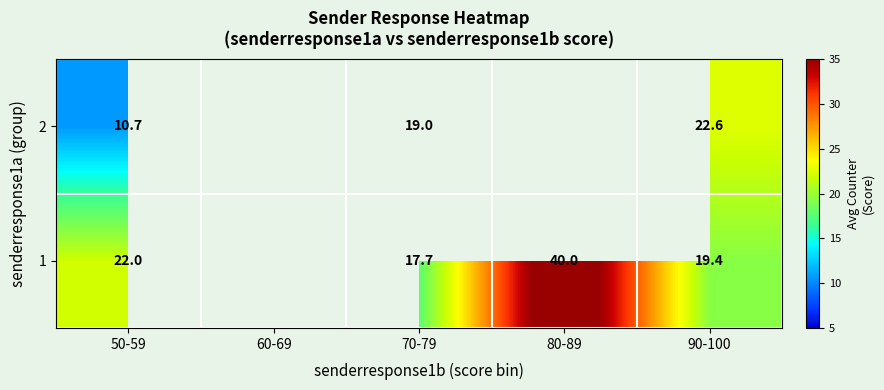

Is it true that 1 equals 29.8 at 50-59?

False